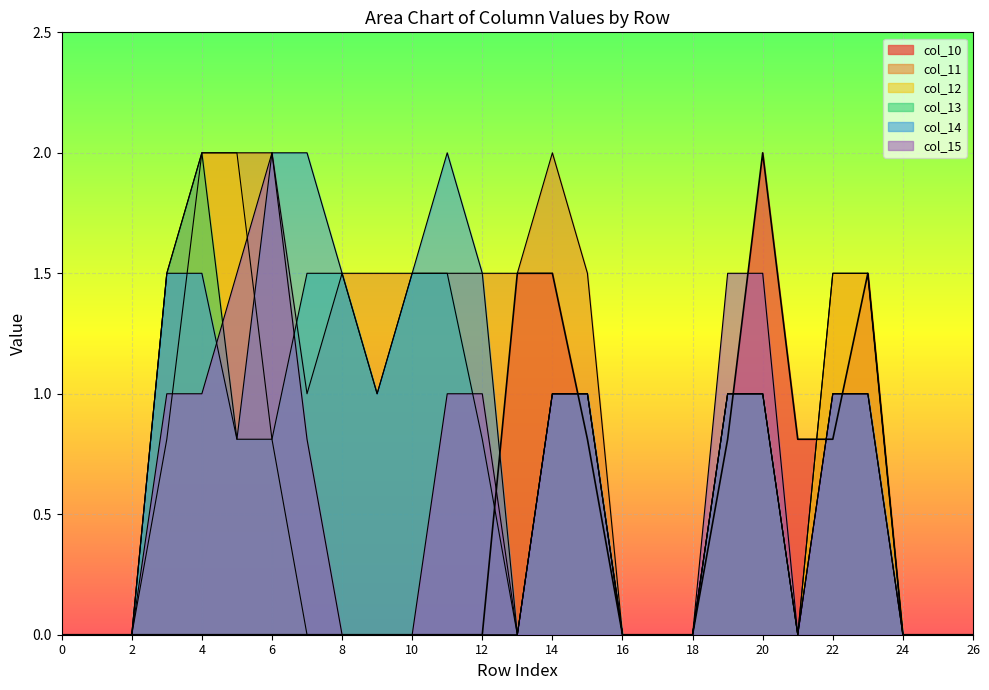

What is the difference between the maximum and second lowest values in the col_11 series?

2.0